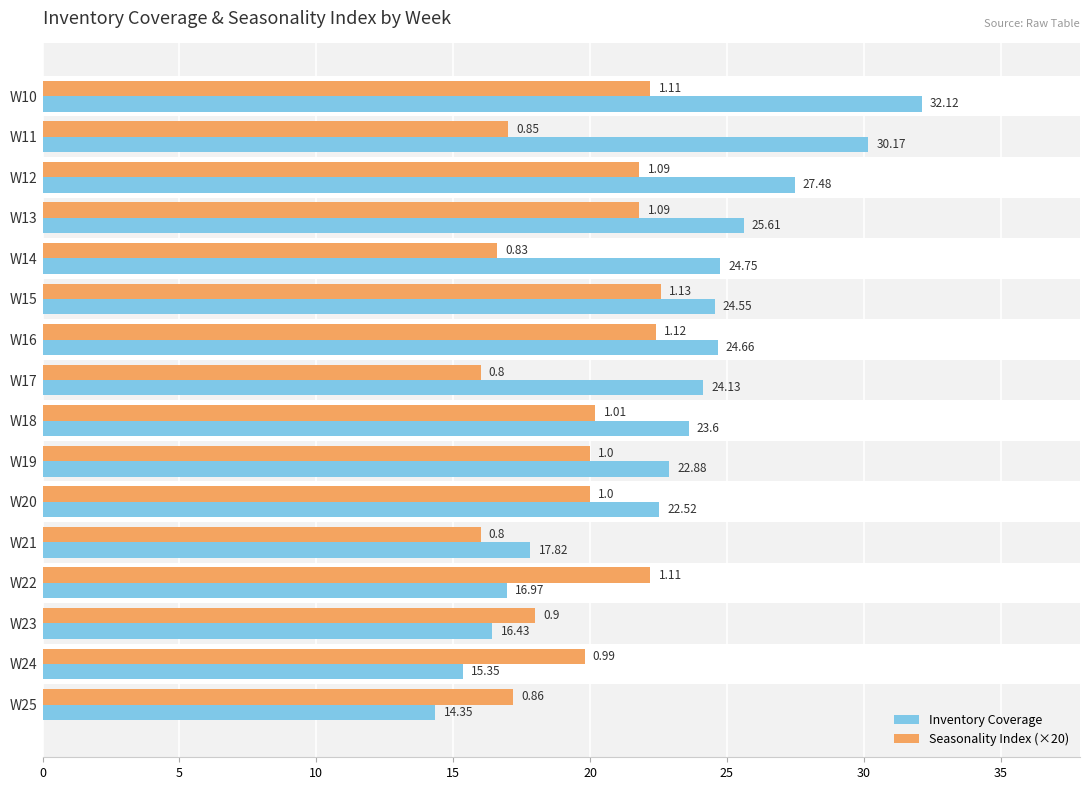

Rank the series by their average value, from lowest to highest.

Seasonality Index (×20), Inventory Coverage